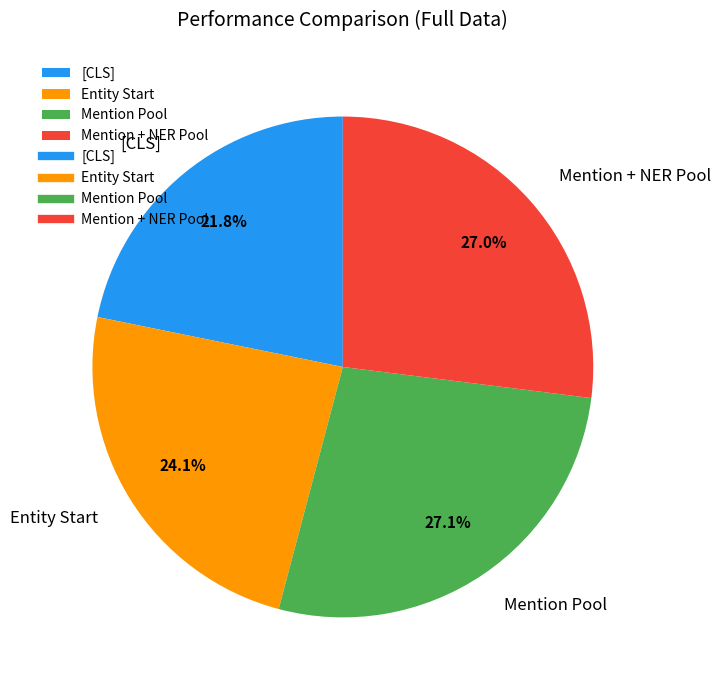

How many slices are in this pie chart?

4